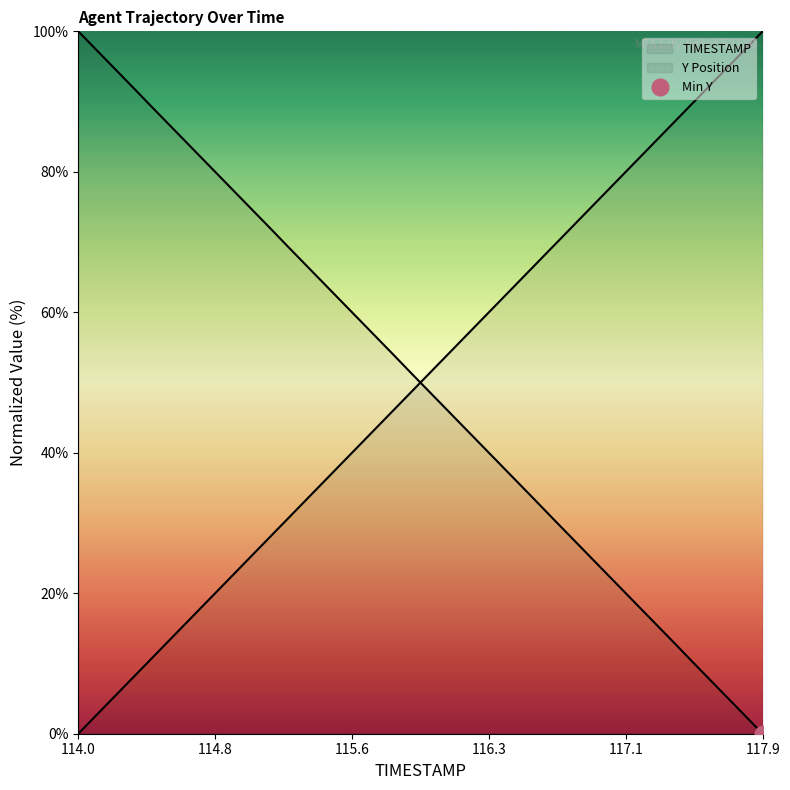

What is the difference between the maximum and minimum values in the TIMESTAMP series?

100.0